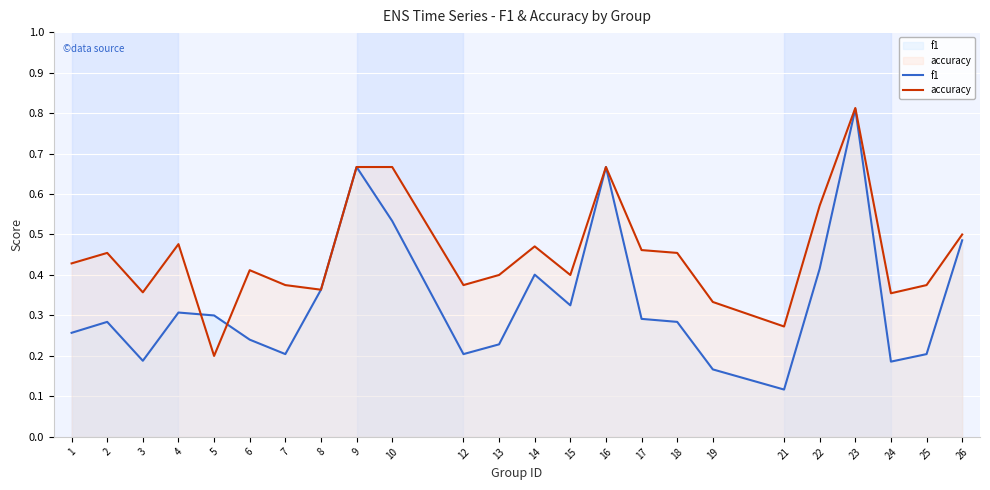

Reading left to right, extract all data points from this chart.

f1: 0.3	0.3	0.2	0.3	0.3	0.2	0.2	0.4	0.7	0.5	0.2	0.2	0.4	0.3	0.7	0.3	0.3	0.2	0.1	0.4	0.8	0.2	0.2	0.5
accuracy: 0.4	0.5	0.4	0.5	0.2	0.4	0.4	0.4	0.7	0.7	0.4	0.4	0.5	0.4	0.7	0.5	0.5	0.3	0.3	0.6	0.8	0.4	0.4	0.5